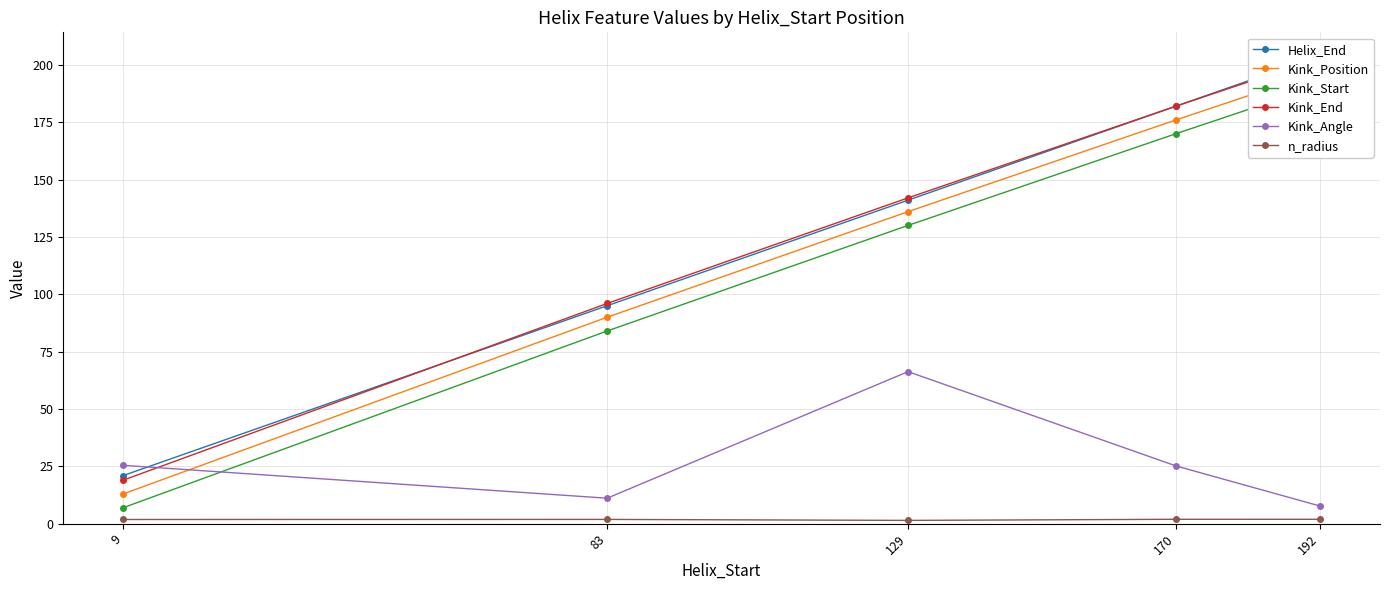

What is the difference between the maximum and minimum values in the Kink_Start series?

184.0